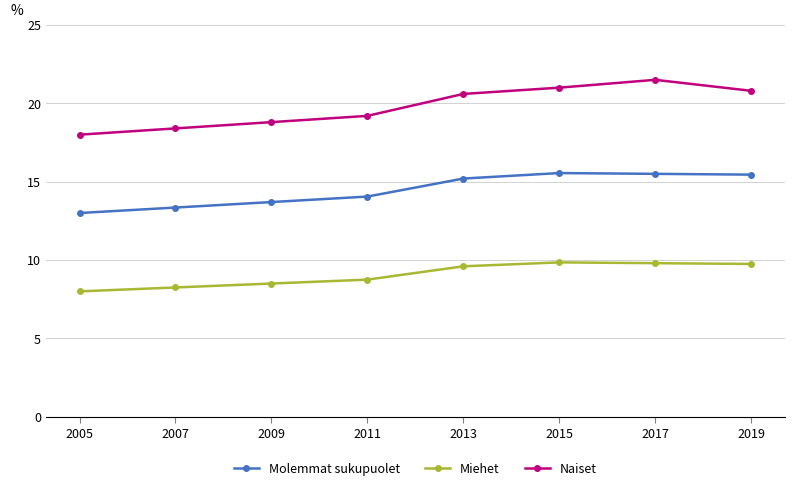

What are all the series names shown in the legend?

Molemmat sukupuolet, Miehet, Naiset